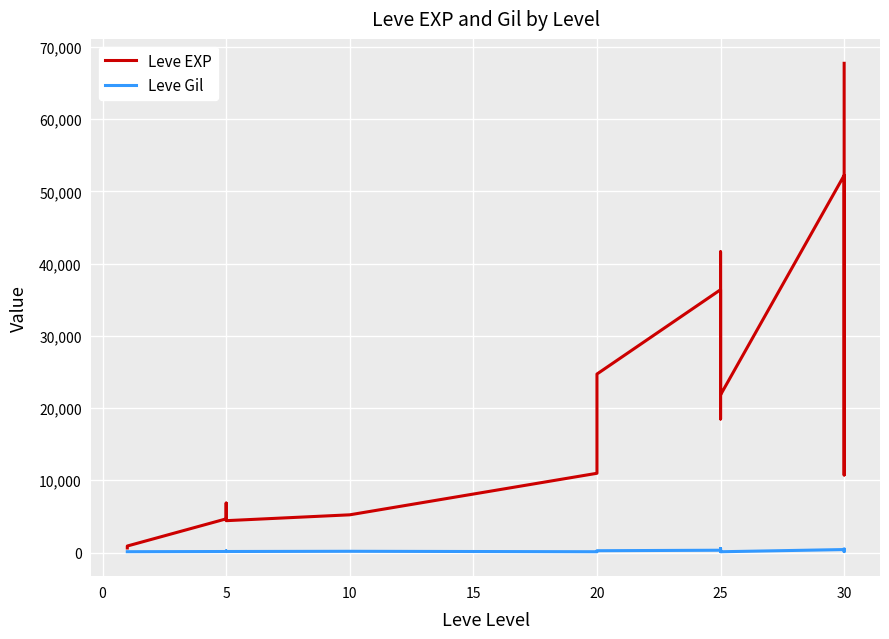

How many lines are shown in the chart?

2